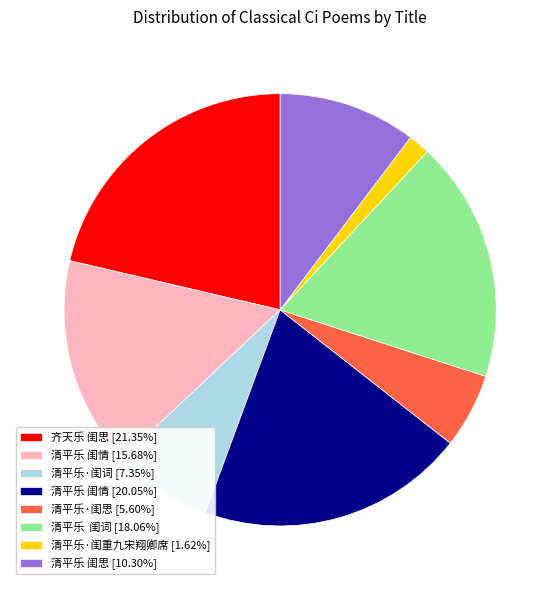

Do 清平乐·闺思 [5.60%] and 清平乐 闺情 [15.68%] together represent more than half of the pie?

No